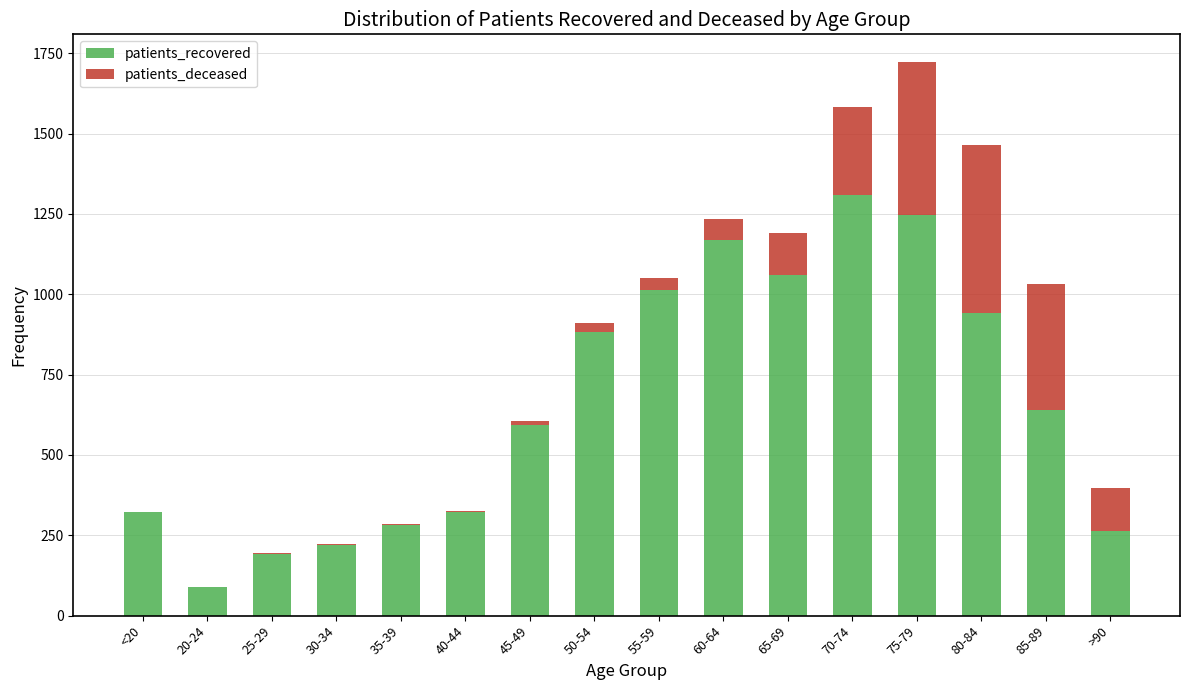

At which category is the sum across all series the highest?

75-79